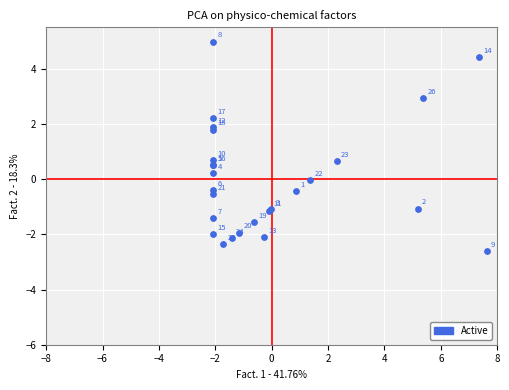

What Y value in the scatter plot is closest to 1?

0.7